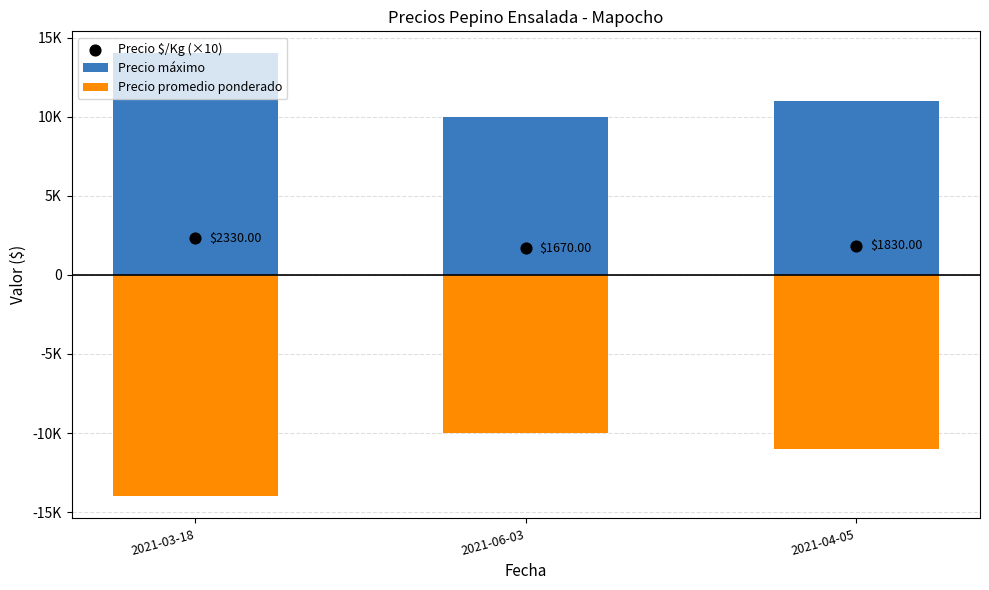

What is the total value across all series at 2021-06-03?

1670